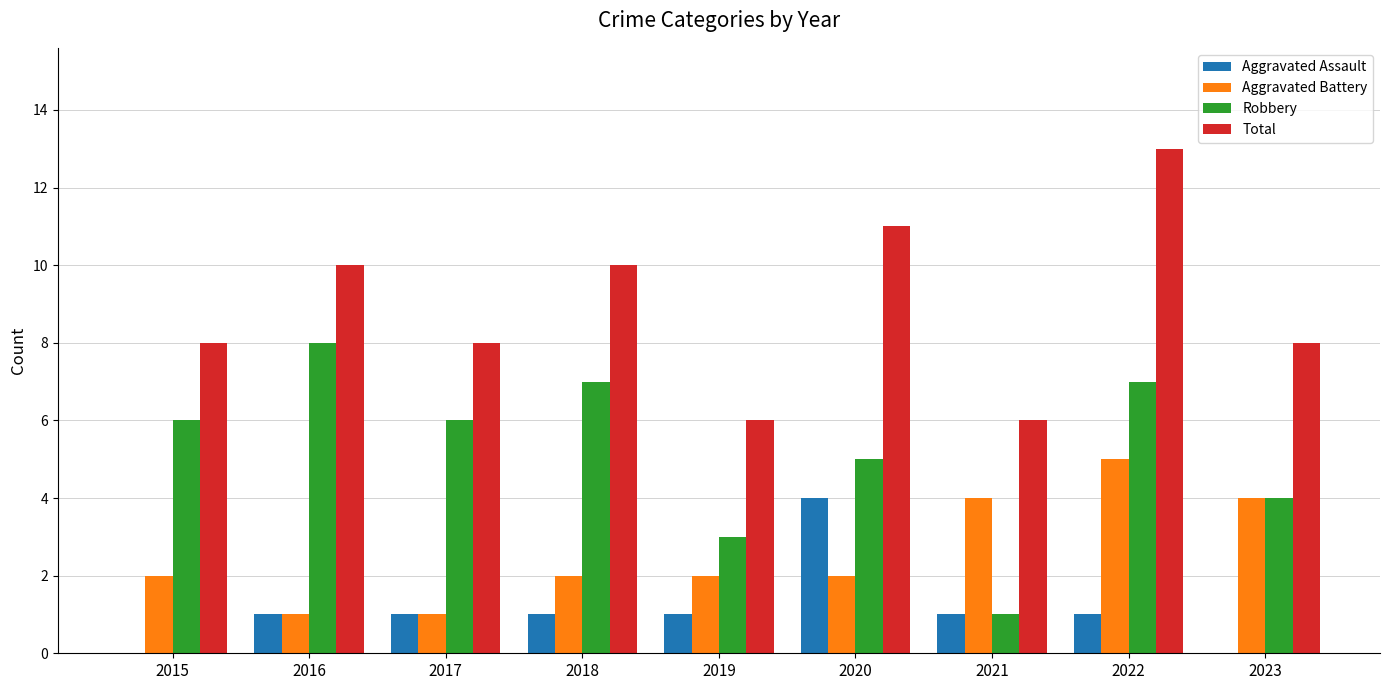

Are the bars horizontal?

No